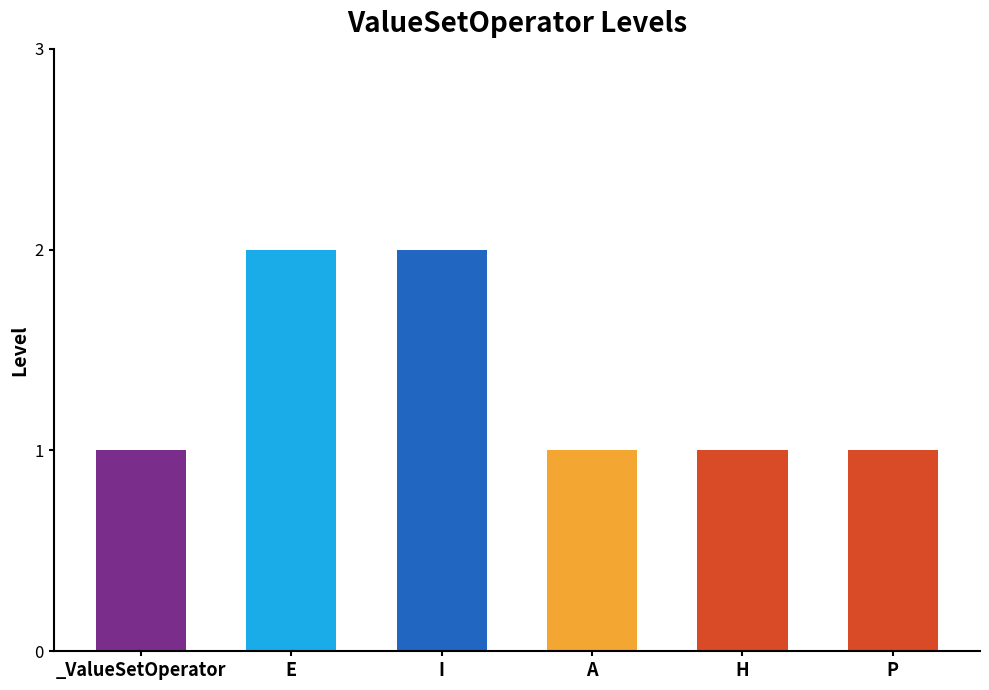

Reading right to left, transcribe all the data shown in this chart.

P=1	H=1	A=1	I=2	E=2	_ValueSetOperator=1